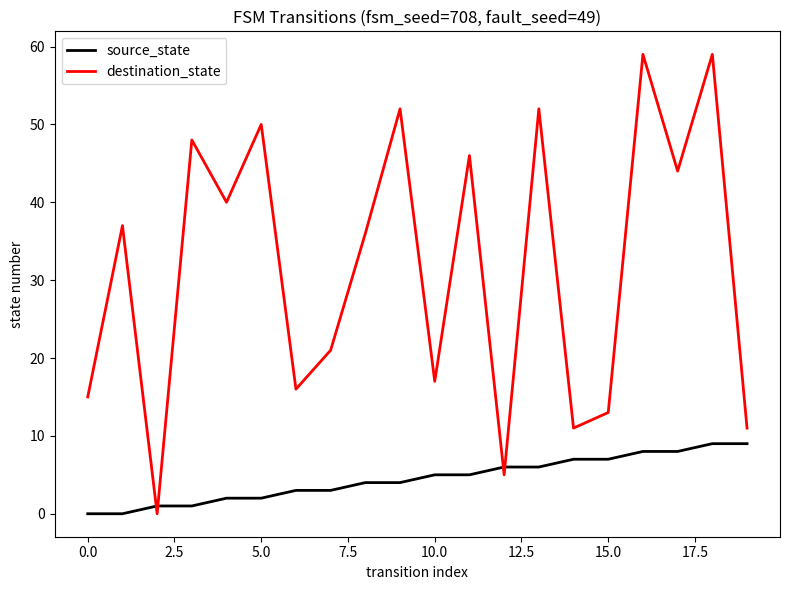

Rank the series by their average value, from lowest to highest.

source_state, destination_state